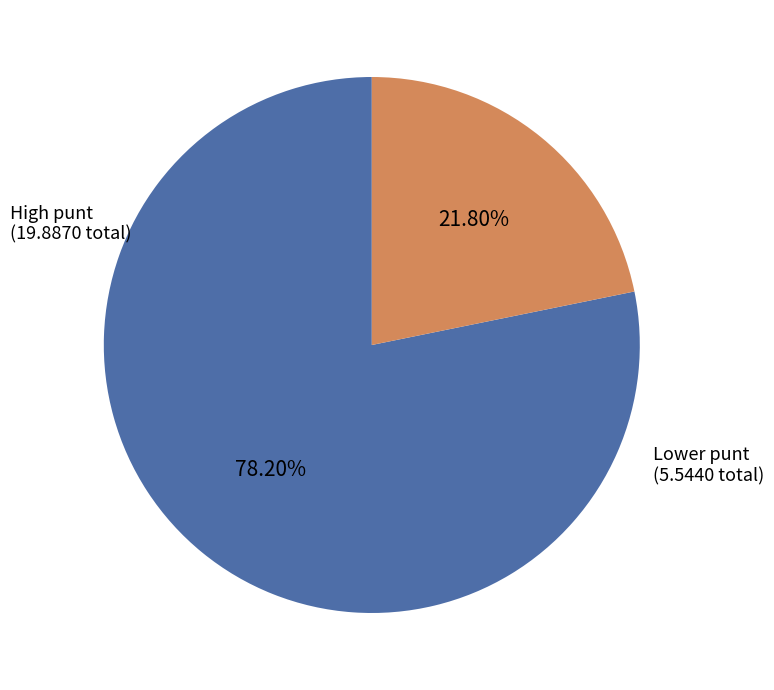

Is there a majority slice in this chart?

Yes